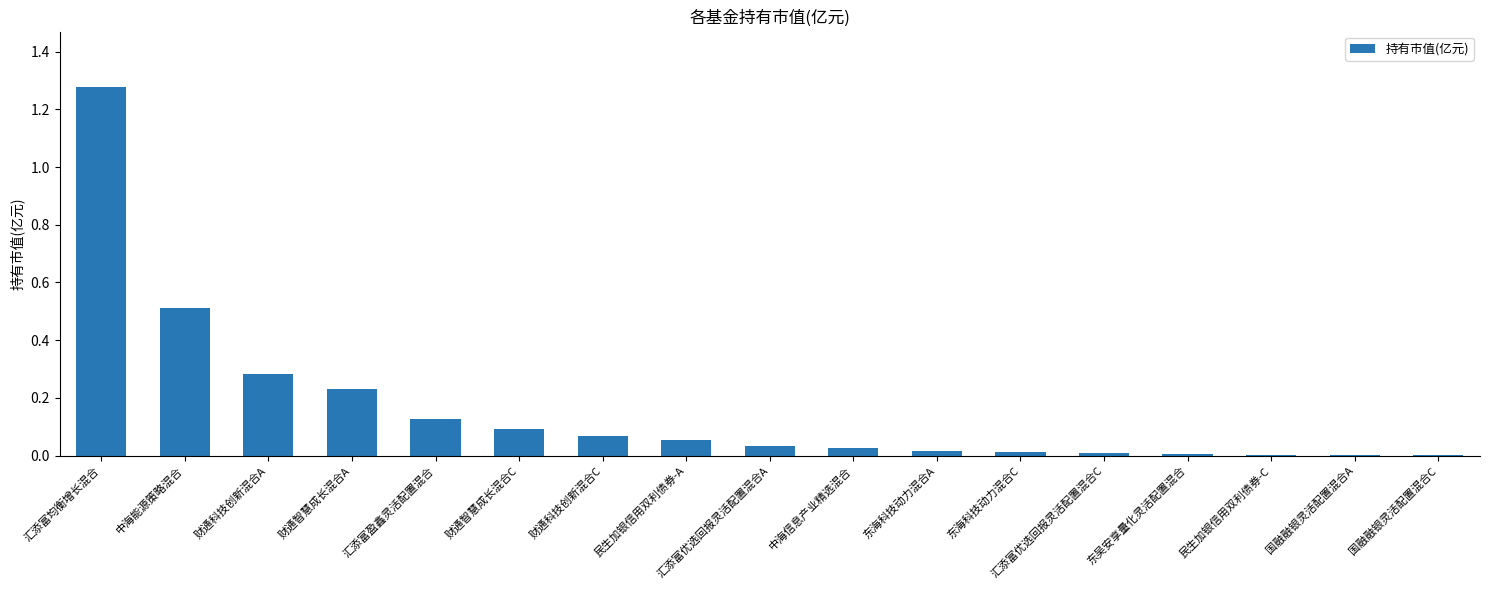

Read the value at 中海能源策略混合.

0.5